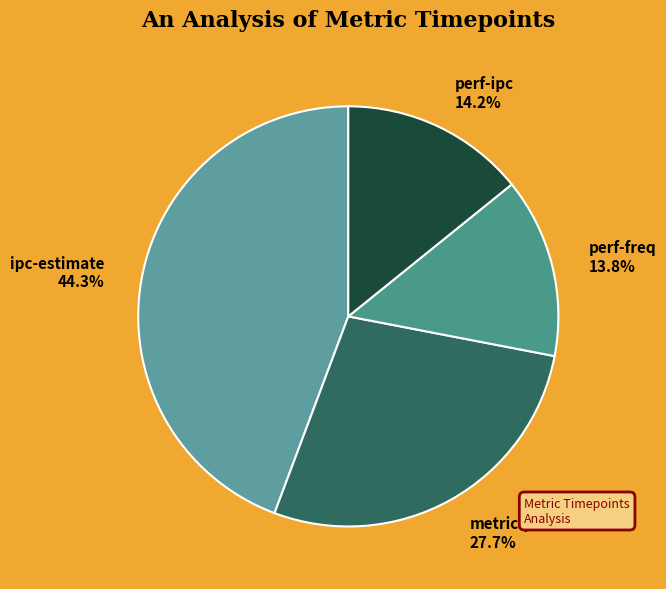

How many segments does this pie chart have?

4